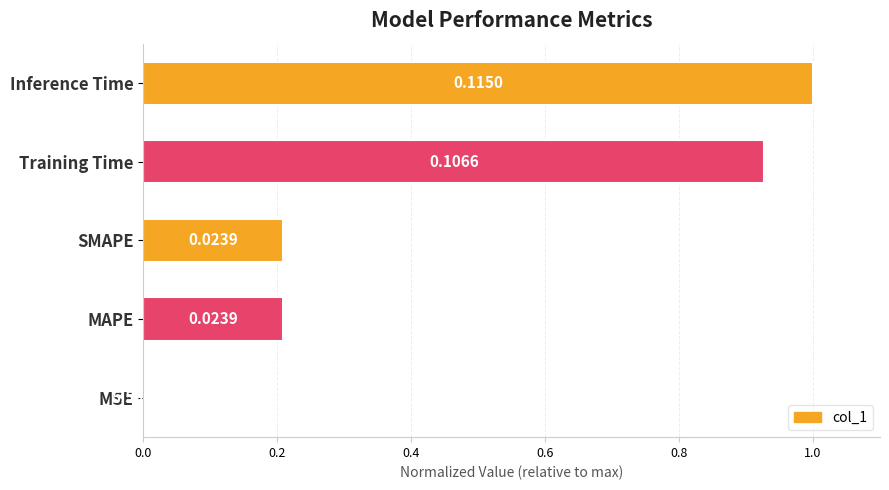

What is the sum of all values?

2.3